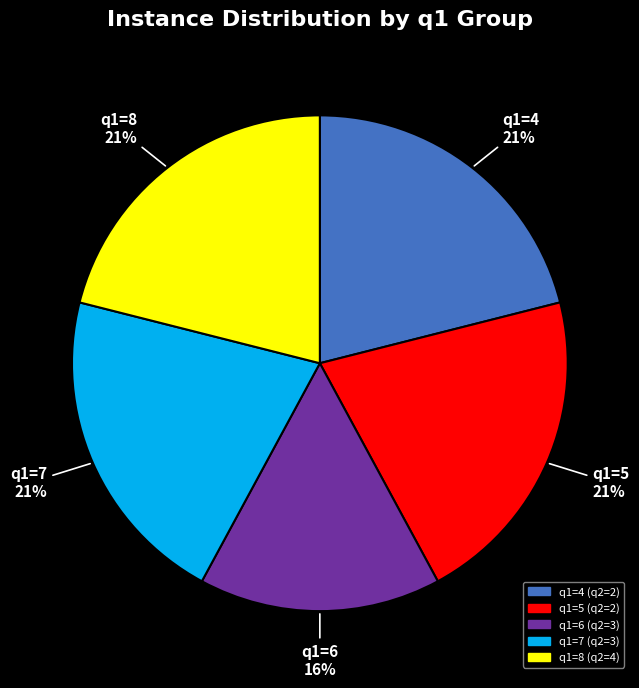

Is it true that q1=6 is 7% of the pie?

False